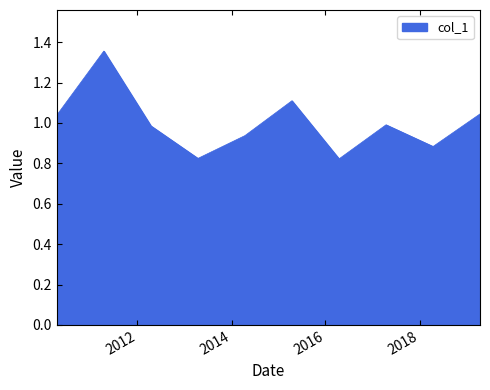

What is the difference between the maximum and minimum values?

0.5